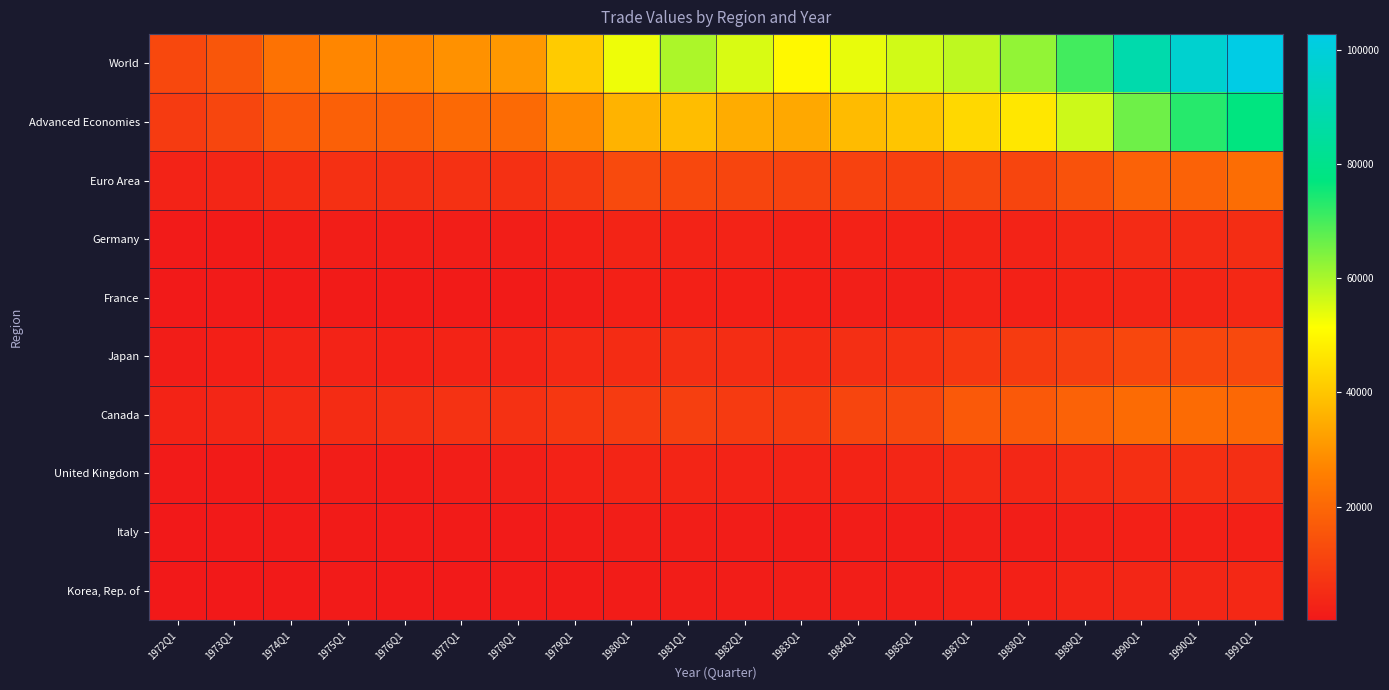

Reading left to right, what are all the values shown in this chart?

World: 1972Q1=12035.0	1973Q1=15657.0	1974Q1=22775.0	1975Q1=27227.0	1976Q1=27390.8	1977Q1=29551.7	1978Q1=30992.3	1979Q1=41139.9	1980Q1=53068.3	1981Q1=59770.0	1982Q1=55368.1	1983Q1=50098.1	1984Q1=53822.4	1985Q1=56169.8	1987Q1=57901.3	1988Q1=62425.6	1989Q1=70329.8	1990Q1=88150.7	1990Q1=97055.7	1991Q1=102724.3
Advanced Economies: 1972Q1=8730.0	1973Q1=11496.0	1974Q1=16228.0	1975Q1=18090.0	1976Q1=17883.3	1977Q1=20371.0	1978Q1=20406.9	1979Q1=28527.9	1980Q1=36398.9	1981Q1=38307.1	1982Q1=35019.2	1983Q1=34173.2	1984Q1=37970.6	1985Q1=39866.6	1987Q1=43680.8	1988Q1=46801.3	1989Q1=56596.4	1990Q1=66036.1	1990Q1=73207.2	1991Q1=77126.4
Euro Area: 1972Q1=2676.0	1973Q1=3540.0	1974Q1=5044.0	1975Q1=6065.0	1976Q1=5711.3	1977Q1=6183.1	1978Q1=6145.8	1979Q1=8452.3	1980Q1=12477.2	1981Q1=12013.8	1982Q1=11189.7	1983Q1=10617.2	1984Q1=10492.0	1985Q1=10130.1	1987Q1=11686.8	1988Q1=11306.9	1989Q1=14468.3	1990Q1=18696.9	1990Q1=18696.9	1991Q1=21241.3
Germany: 1972Q1=714.0	1973Q1=821.0	1974Q1=1280.0	1975Q1=1425.0	1976Q1=1407.0	1977Q1=1501.6	1978Q1=1535.0	1979Q1=2044.2	1980Q1=2980.1	1981Q1=2729.2	1982Q1=2581.7	1983Q1=2185.0	1984Q1=2416.9	1985Q1=2493.5	1987Q1=2994.2	1988Q1=2765.7	1989Q1=3634.9	1990Q1=4595.2	1990Q1=4595.2	1991Q1=5223.2
France: 1972Q1=438.0	1973Q1=608.0	1974Q1=730.0	1975Q1=854.0	1976Q1=837.0	1977Q1=922.8	1978Q1=890.6	1979Q1=1358.8	1980Q1=2087.8	1981Q1=2095.5	1982Q1=1815.7	1983Q1=1797.3	1984Q1=1597.4	1985Q1=1643.4	1987Q1=2613.2	1988Q1=2341.2	1989Q1=2826.2	1990Q1=3314.0	1990Q1=3314.0	1991Q1=4133.6
Japan: 1972Q1=1205.0	1973Q1=1871.0	1974Q1=2700.0	1975Q1=2618.0	1976Q1=2338.0	1977Q1=2791.3	1978Q1=2628.4	1979Q1=4200.3	1980Q1=4986.2	1981Q1=5648.9	1982Q1=5353.6	1983Q1=4805.7	1984Q1=5694.8	1985Q1=6252.3	1987Q1=8031.4	1988Q1=8837.3	1989Q1=9636.6	1990Q1=11962.6	1990Q1=11962.6	1991Q1=12323.0
Canada: 1972Q1=2809.0	1973Q1=3449.0	1974Q1=4469.0	1975Q1=5028.0	1976Q1=5724.0	1977Q1=6406.5	1978Q1=6215.1	1979Q1=7856.2	1980Q1=8725.0	1981Q1=9723.2	1982Q1=8403.2	1983Q1=8902.9	1984Q1=11344.3	1985Q1=11732.4	1987Q1=16266.5	1988Q1=16325.7	1989Q1=18425.0	1990Q1=20898.1	1990Q1=20898.1	1991Q1=20202.3
United Kingdom: 1972Q1=714.0	1973Q1=798.0	1974Q1=1084.0	1975Q1=1364.0	1976Q1=1126.0	1977Q1=1404.3	1978Q1=1674.1	1979Q1=2546.8	1980Q1=3236.6	1981Q1=3323.4	1982Q1=2720.6	1983Q1=2767.1	1984Q1=2947.2	1985Q1=3417.2	1987Q1=4514.0	1988Q1=3750.1	1989Q1=4609.9	1990Q1=5960.6	1990Q1=5960.6	1991Q1=5745.8
Italy: 1972Q1=370.0	1973Q1=456.0	1974Q1=707.0	1975Q1=811.0	1976Q1=753.5	1977Q1=796.2	1978Q1=709.6	1979Q1=1042.3	1980Q1=1402.1	1981Q1=1453.1	1982Q1=1190.1	1983Q1=1152.5	1984Q1=1195.2	1985Q1=1215.0	1987Q1=1630.1	1988Q1=1474.6	1989Q1=1752.9	1990Q1=2013.9	1990Q1=2013.9	1991Q1=2147.9
Korea, Rep. of: 1972Q1=173.0	1973Q1=285.0	1974Q1=385.0	1975Q1=600.0	1976Q1=434.0	1977Q1=518.6	1978Q1=685.2	1979Q1=964.2	1980Q1=1103.9	1981Q1=1341.5	1982Q1=1196.7	1983Q1=1425.5	1984Q1=1441.7	1985Q1=1565.5	1987Q1=2138.3	1988Q1=2146.8	1989Q1=3017.3	1990Q1=3559.4	1990Q1=3559.4	1991Q1=4044.7